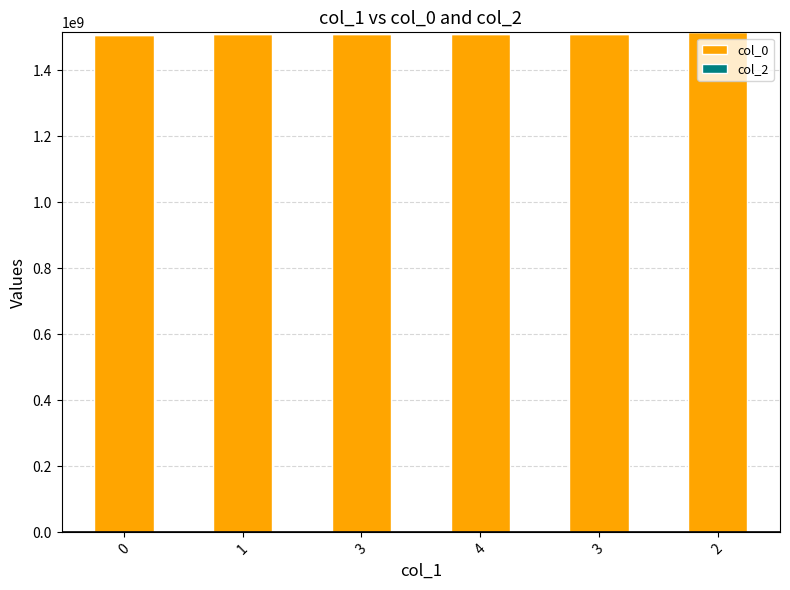

Does the chart contain any negative values?

No